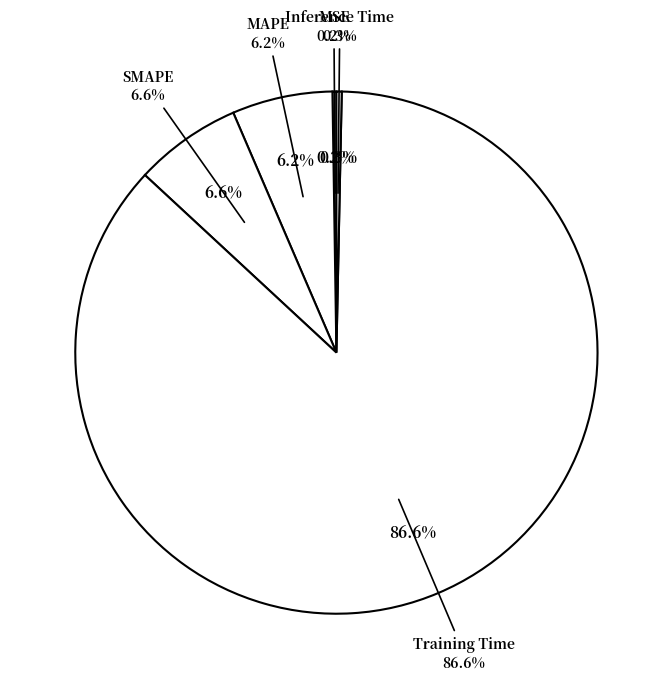

Which slice is the smallest?

MSE